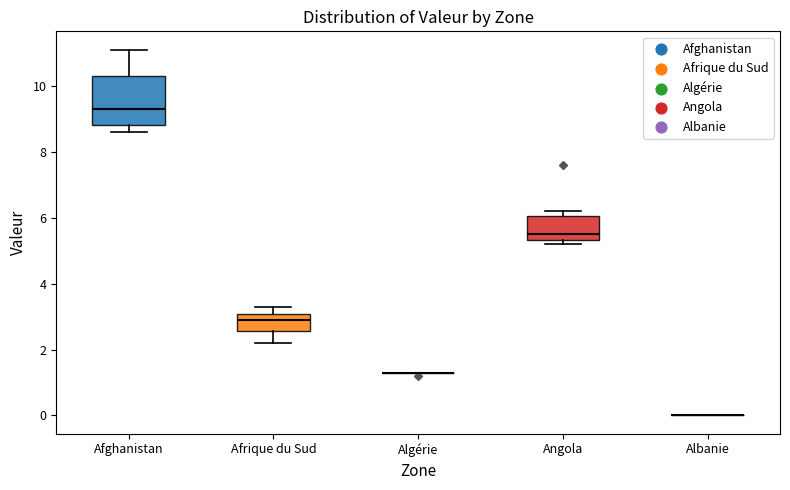

Comparing the boxes themselves (not the whiskers), which one is the tallest?

Afghanistan